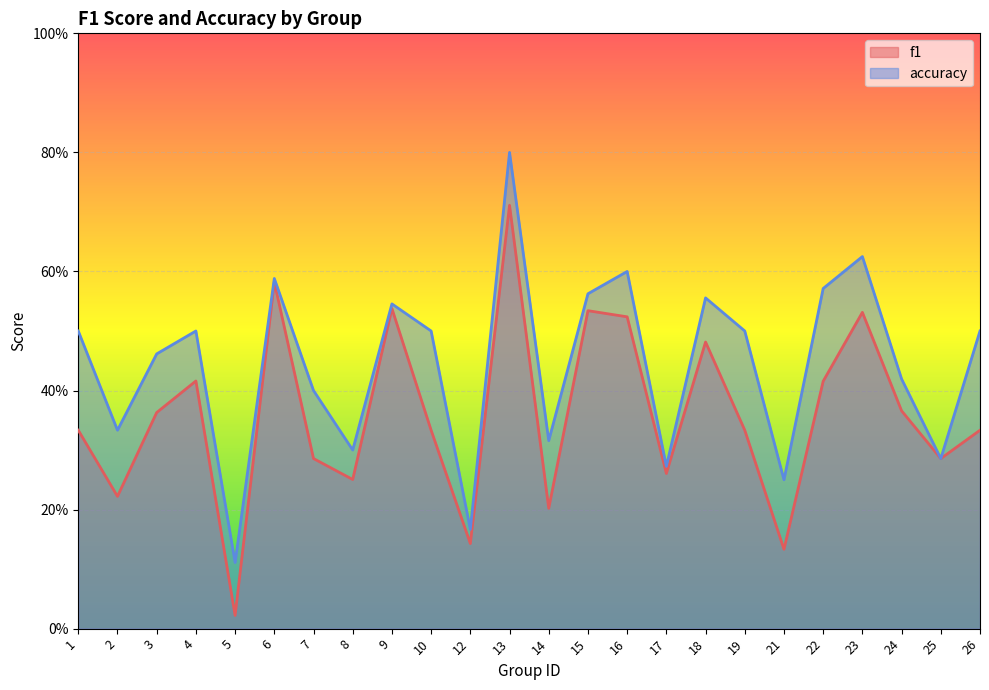

At which label does f1 reach its peak?

13